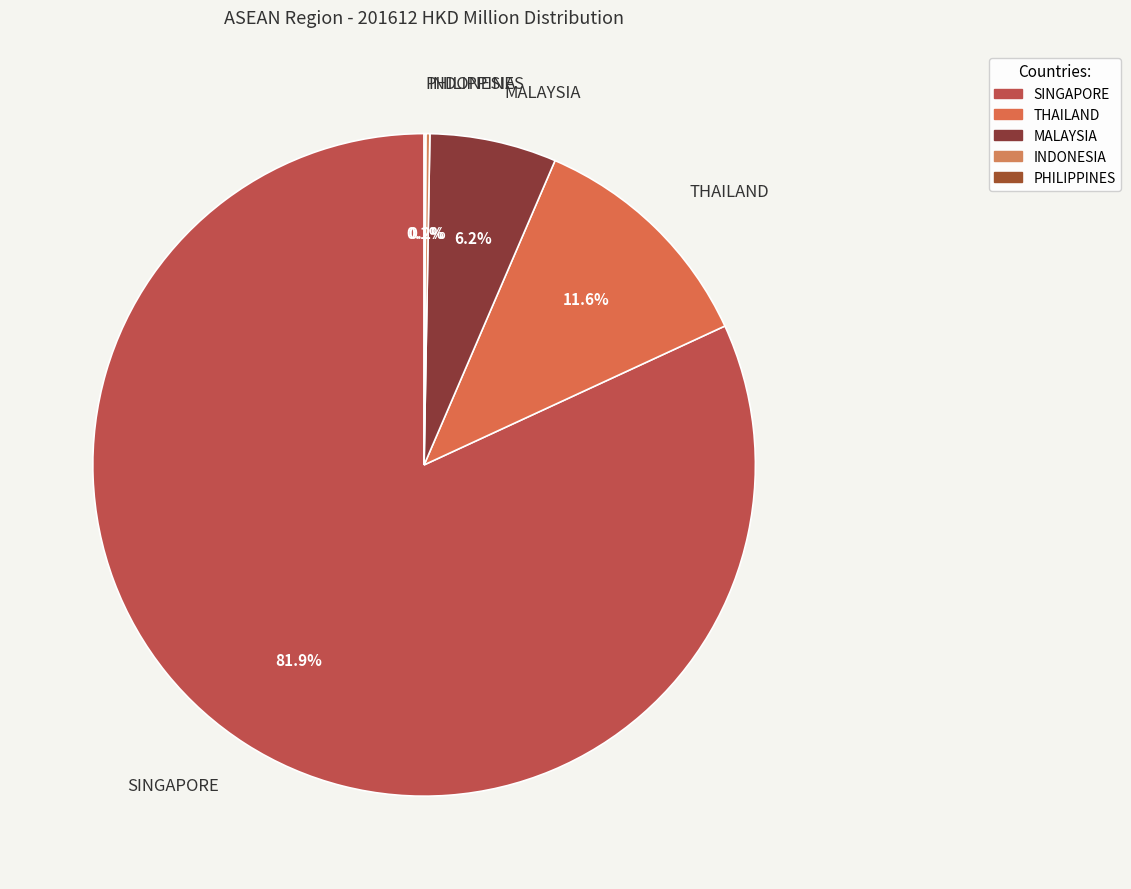

Which slice is the largest?

SINGAPORE